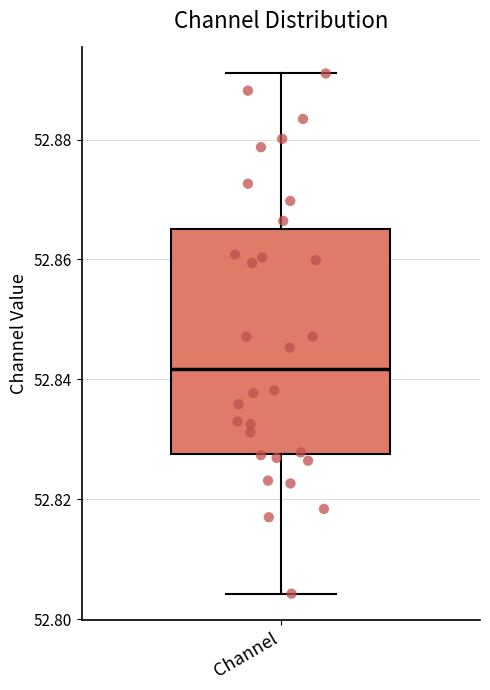

Read this box plot against the y-axis: the position of the median line, the range covered by the box, and the ends of both whiskers. The values are not printed on the chart, so give them approximately, as read against the axis.

median 52.842, box 52.828 to 52.866, whiskers 52.804 to 52.892